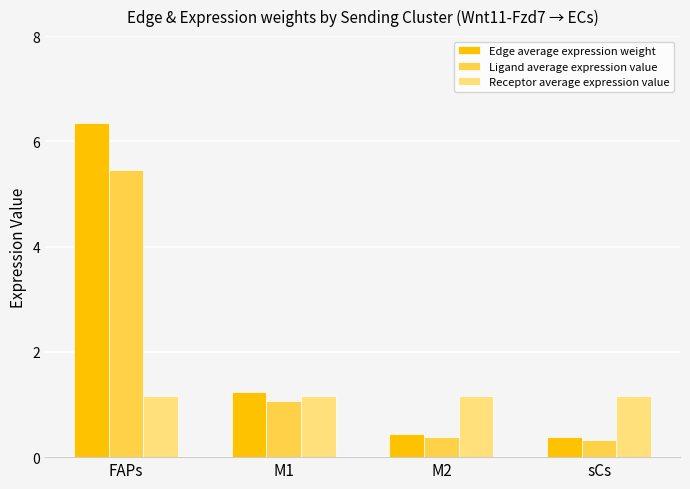

Are the bars horizontal?

No